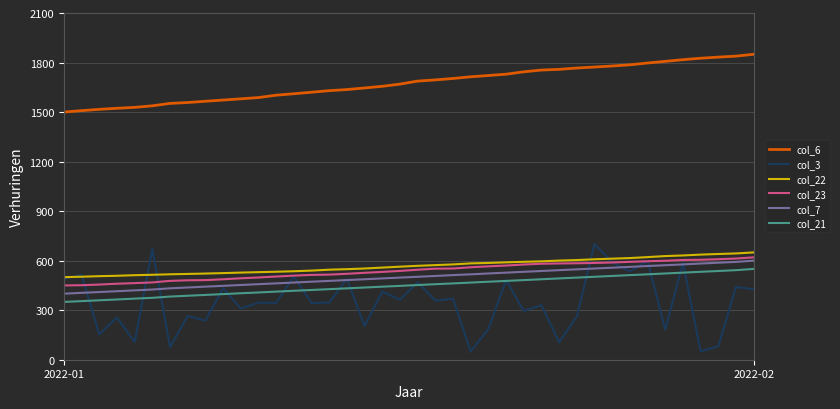

True or false: col_7 and col_3 intersect in this chart.

True